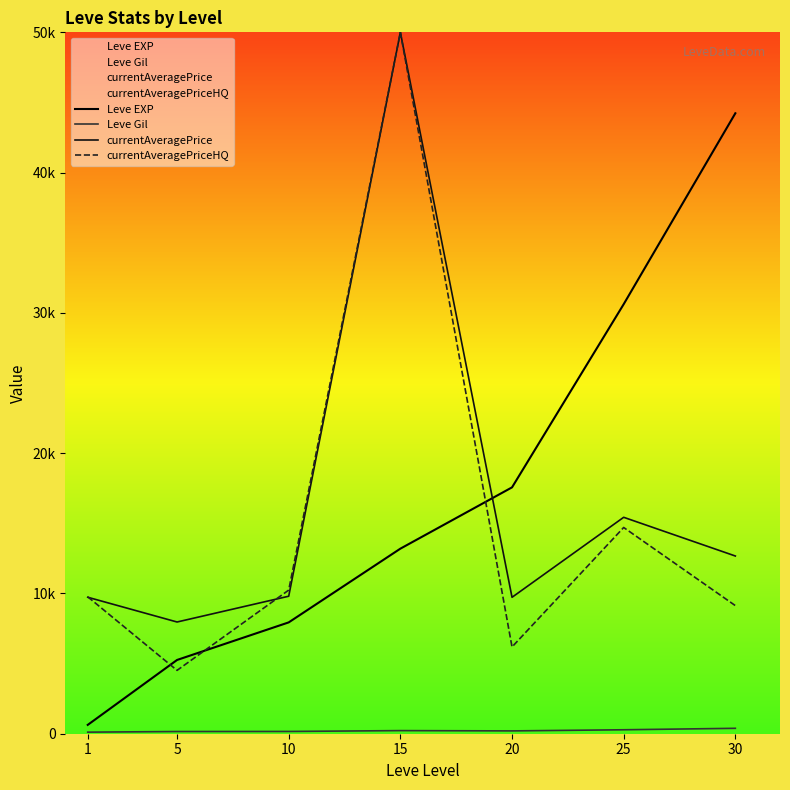

At 5, list the series in order from smallest to largest.

Leve Gil, currentAveragePriceHQ, Leve EXP, currentAveragePrice